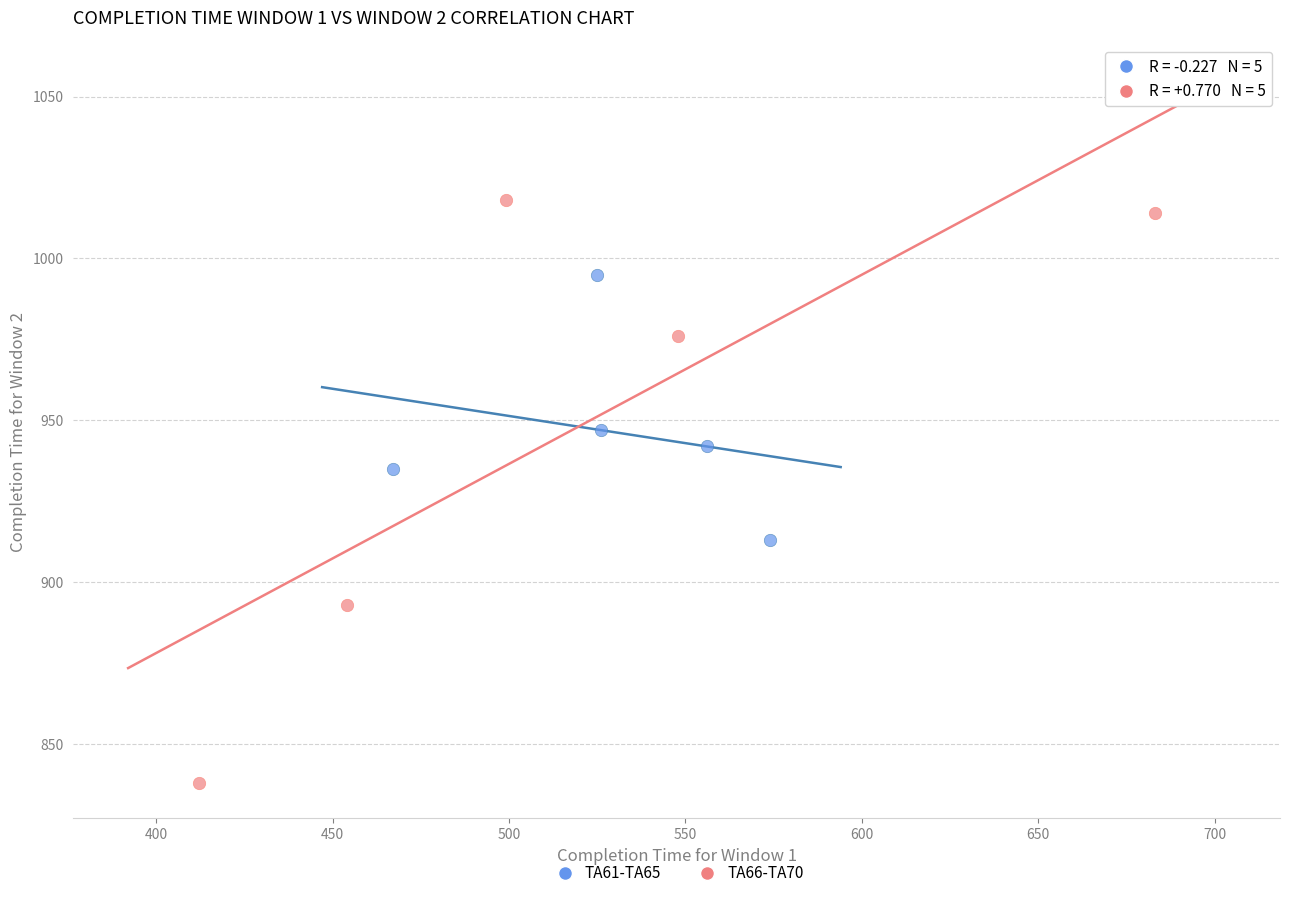

Which series reaches the maximum Y coordinate?

TA66-TA70